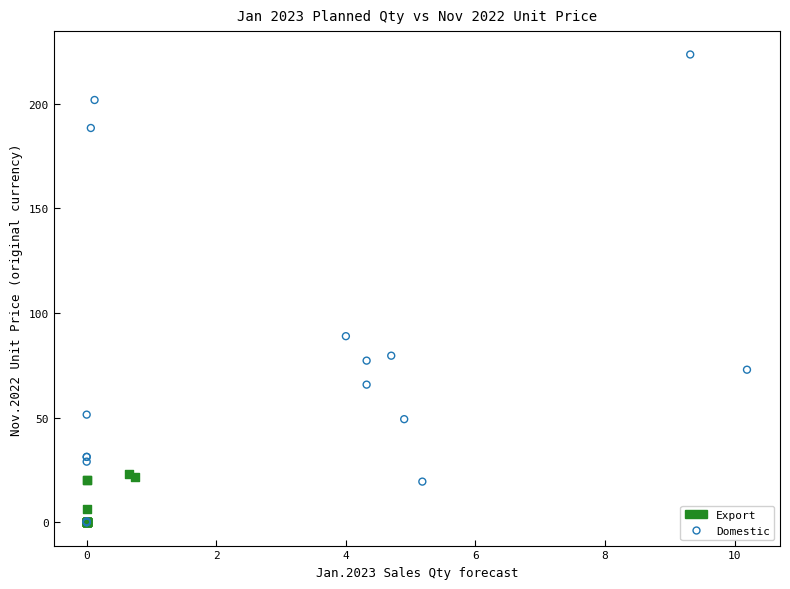

Which series reaches the maximum Y coordinate?

Domestic